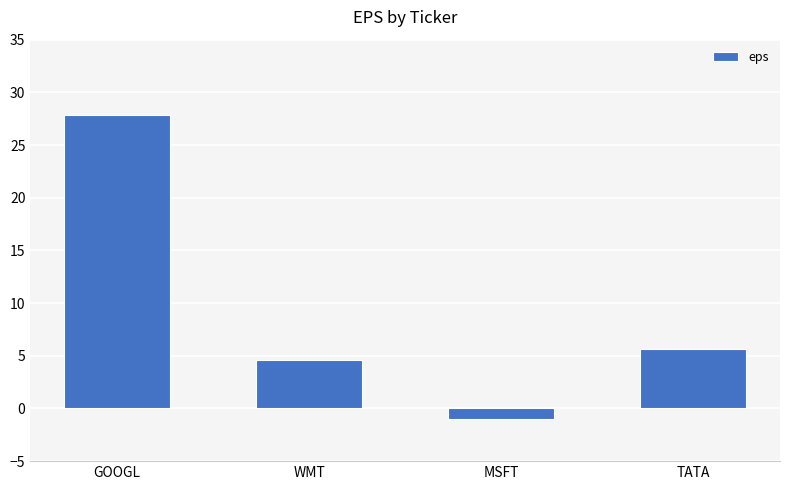

How many data points are less than 5?

2